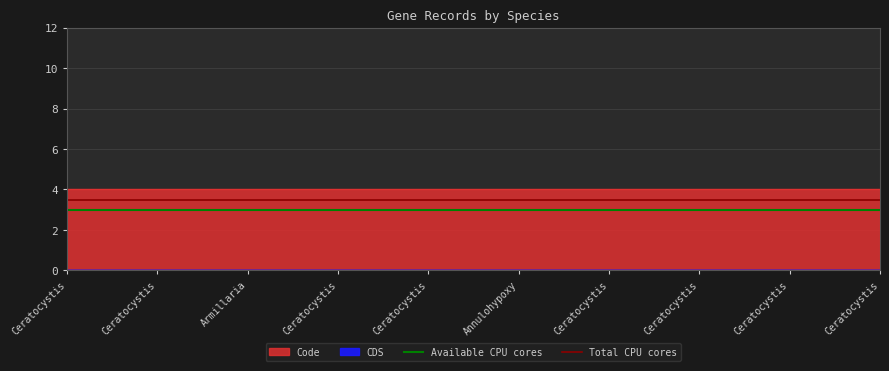

What is the sum of the Available CPU cores values at Ceratocystis and Ceratocystis?

6.0